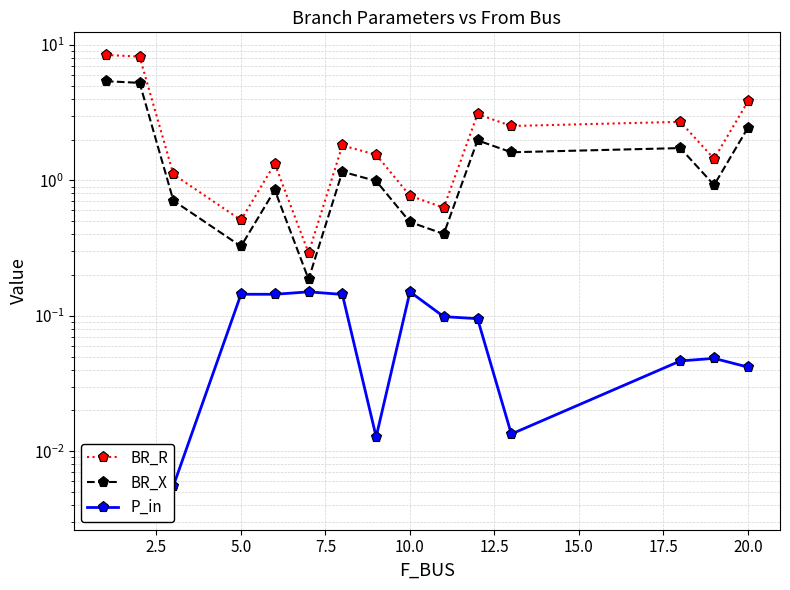

Which series has the largest range (max minus min)?

BR_R